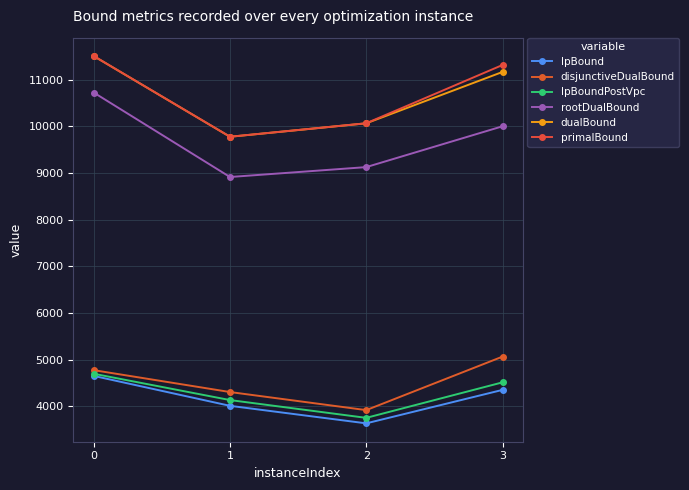

Reading left to right, extract all data points from this chart.

lpBound: 0=4649.7	1=4008.8	2=3633.2	3=4350.2
disjunctiveDualBound: 0=4772.9	1=4304.2	2=3916.8	3=5062.8
lpBoundPostVpc: 0=4695.4	1=4132.2	2=3750.8	3=4511.6
rootDualBound: 0=10720.9	1=8911.5	2=9123.6	3=9998.3
dualBound: 0=11502.3	1=9773.4	2=10062.1	3=11162.4
primalBound: 0=11503.4	1=9774.4	2=10063.1	3=11311.3